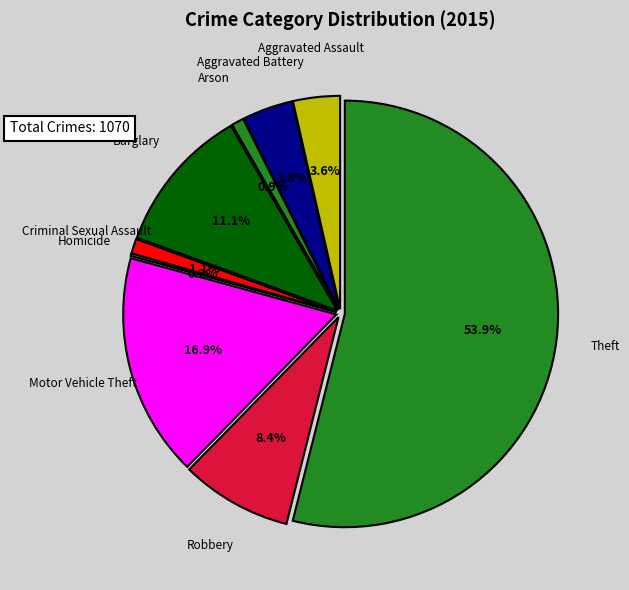

Between Arson and Motor Vehicle Theft, which is larger?

Motor Vehicle Theft